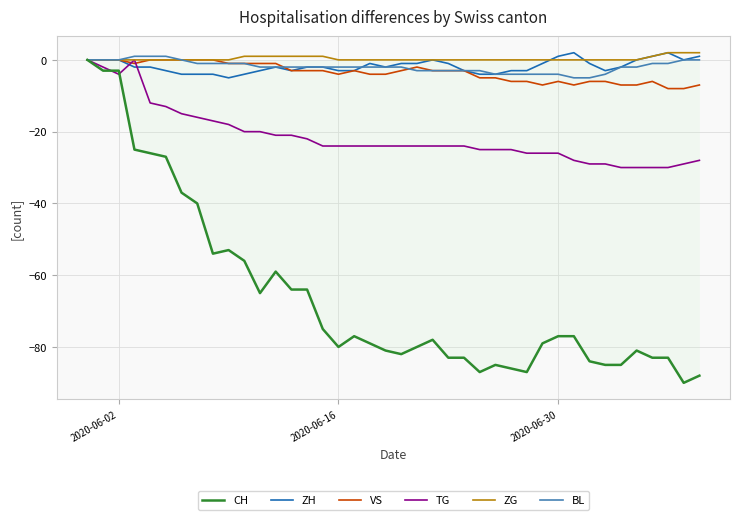

How many lines are shown in the chart?

6